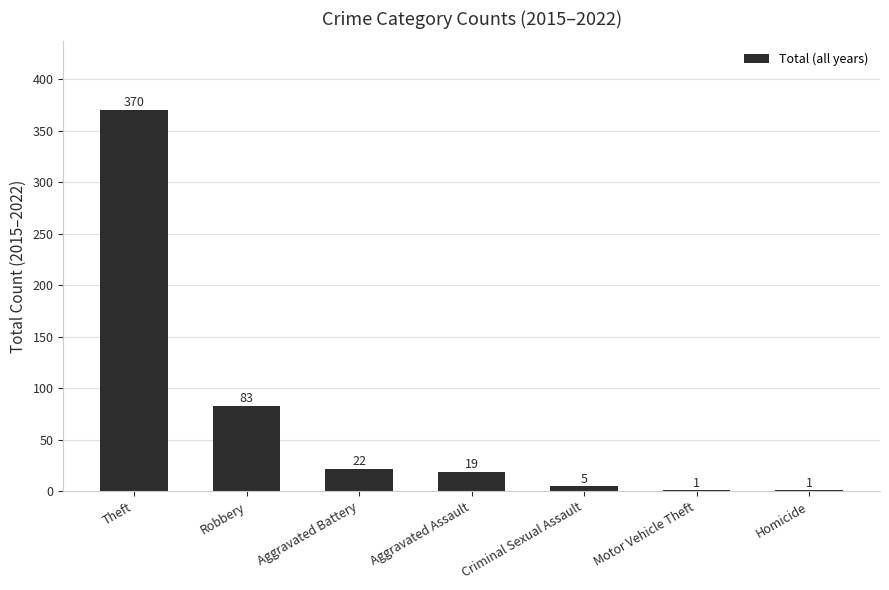

At which category does the chart reach its peak across all series?

Theft